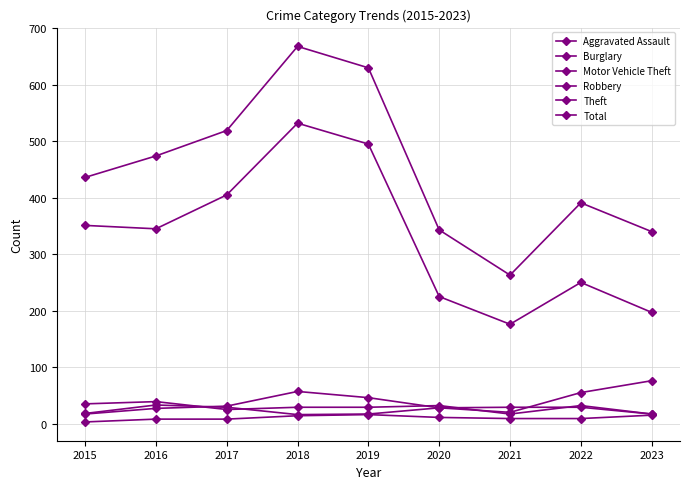

Reading right to left, what are all the values shown in this chart?

Aggravated Assault: 2023=15	2022=9	2021=9	2020=11	2019=16	2018=14	2017=8	2016=8	2015=3
Burglary: 2023=17	2022=32	2021=17	2020=32	2019=29	2018=29	2017=25	2016=39	2015=35
Motor Vehicle Theft: 2023=76	2022=55	2021=20	2020=28	2019=17	2018=16	2017=29	2016=33	2015=18
Robbery: 2023=17	2022=29	2021=29	2020=28	2019=46	2018=57	2017=31	2016=27	2015=17
Theft: 2023=197	2022=250	2021=176	2020=225	2019=495	2018=532	2017=405	2016=345	2015=351
Total: 2023=340	2022=391	2021=263	2020=343	2019=630	2018=668	2017=519	2016=474	2015=436